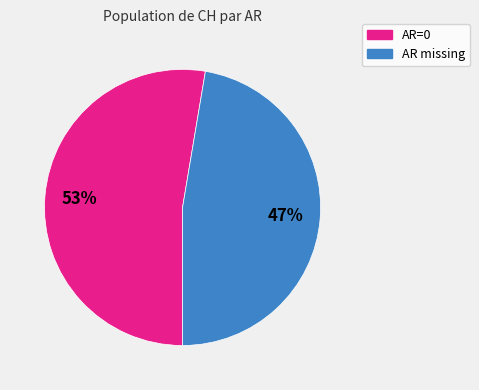

Rank the categories by value from highest to lowest.

AR=0, AR missing